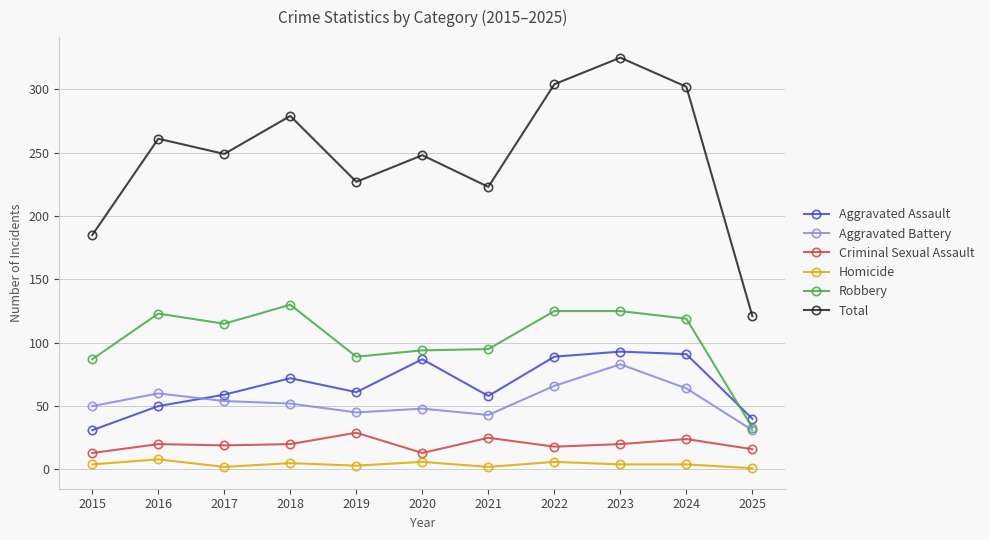

Is the value of Criminal Sexual Assault at 2025 greater than the value of Aggravated Battery at 2016?

No